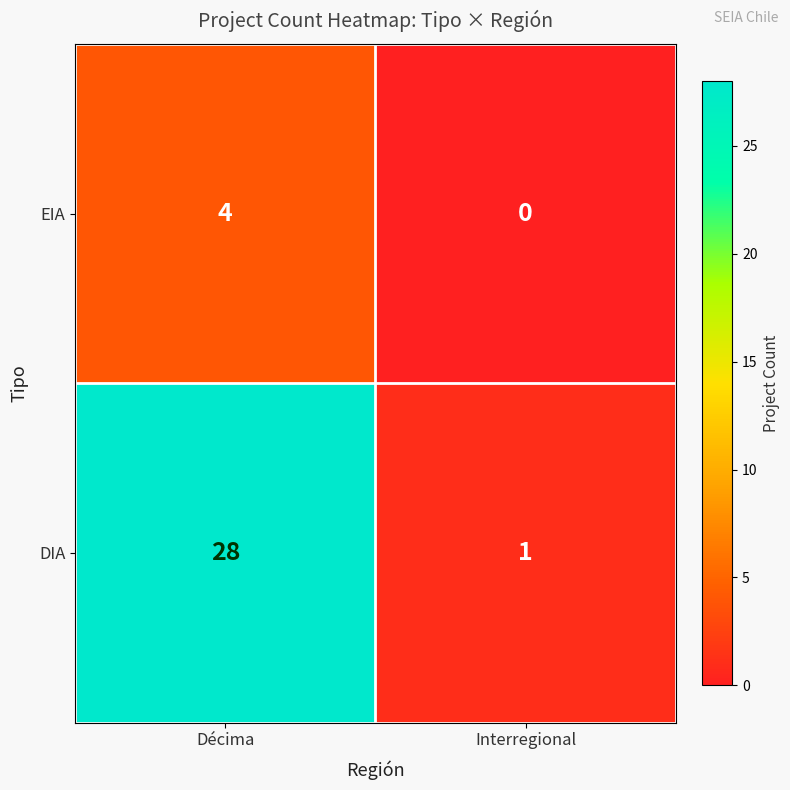

List the series in order of their peak value, lowest first.

EIA, DIA